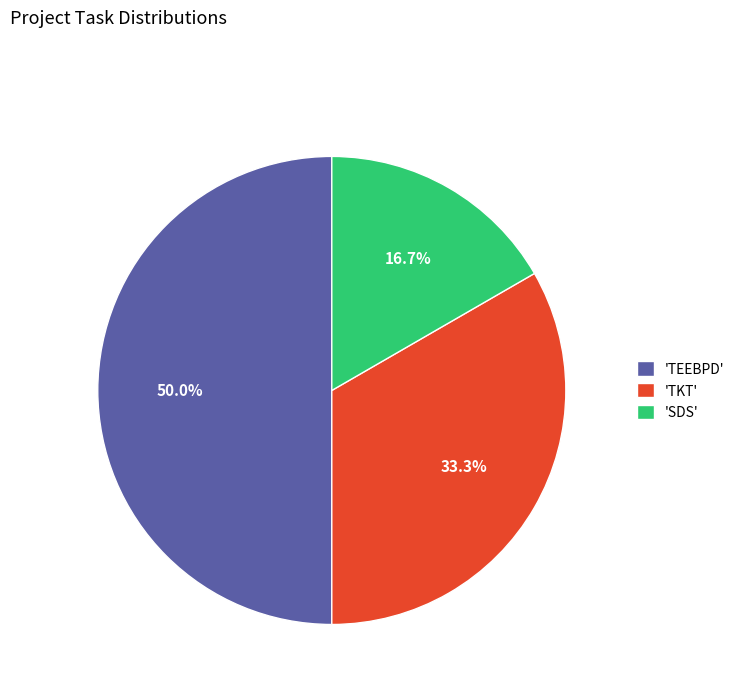

What percentage is NOT represented by 'SDS'?

83.3%